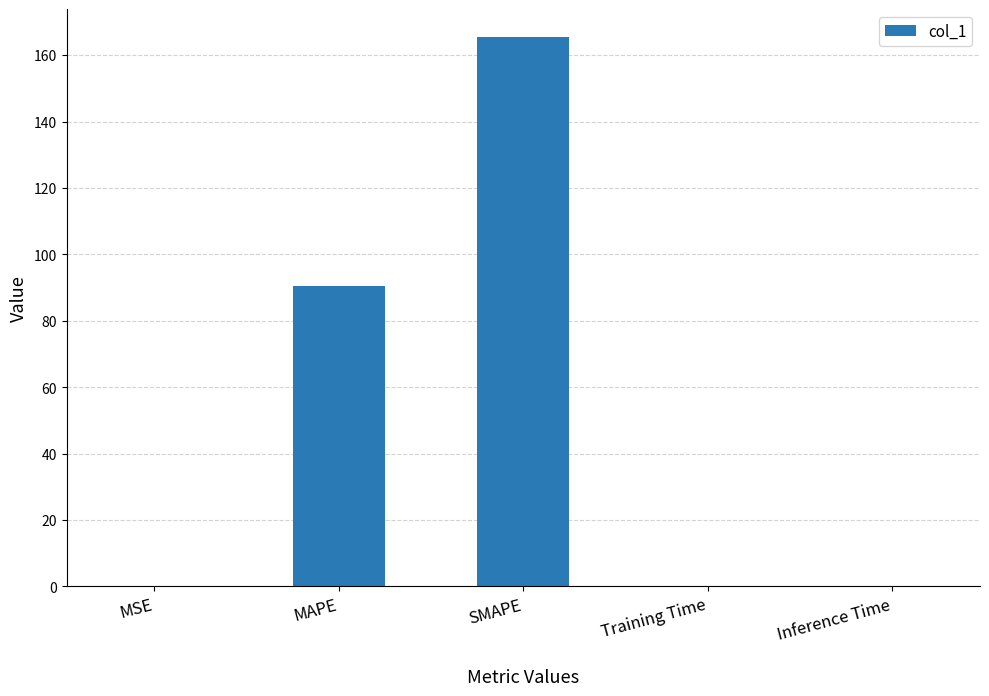

What is the average value?

51.3